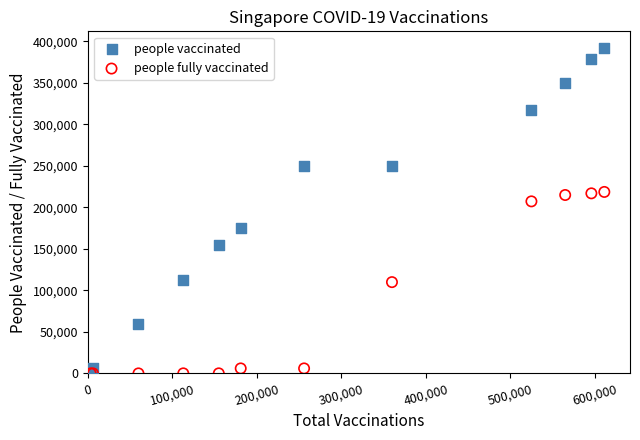

In the people vaccinated series, what Y value is closest to 198010?

175000